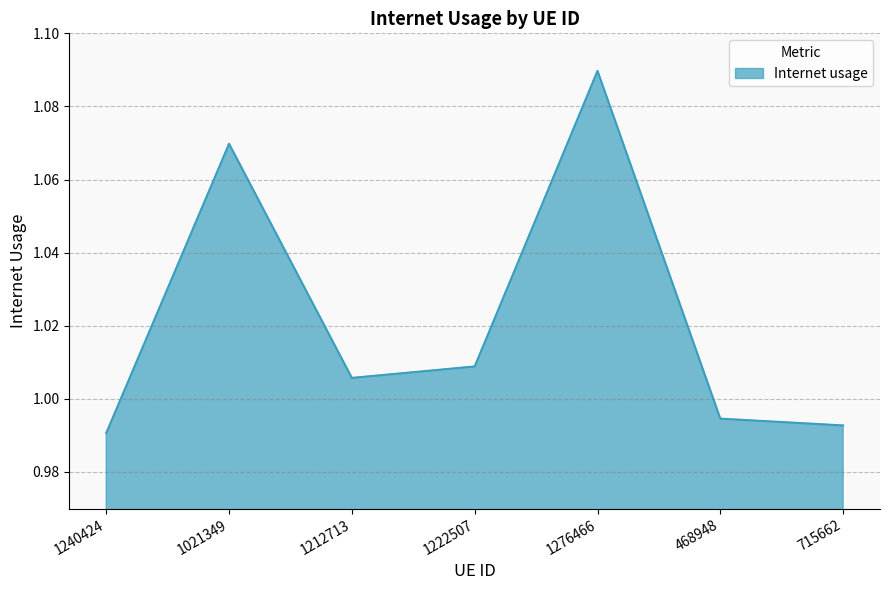

Which label corresponds to the smallest value in the chart?

1240424